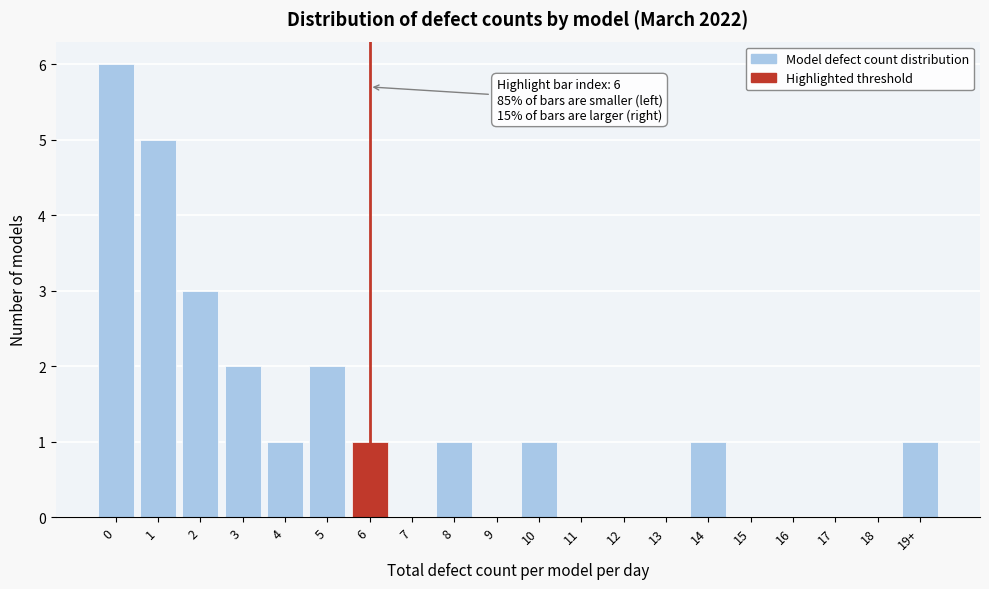

Reading right to left, transcribe all the data shown in this chart.

19+=1	18=0	17=0	16=0	15=0	14=1	13=0	12=0	11=0	10=1	9=0	8=1	7=0	6=1	5=2	4=1	3=2	2=3	1=5	0=6